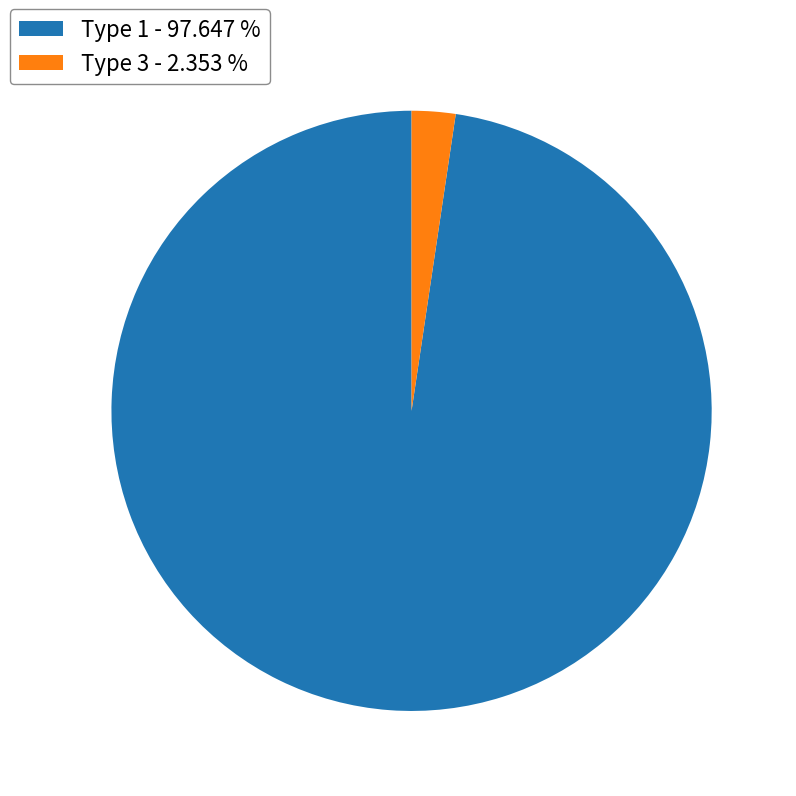

Do Type 1 - 97.647 % and Type 3 - 2.353 % together represent more than half of the pie?

Yes